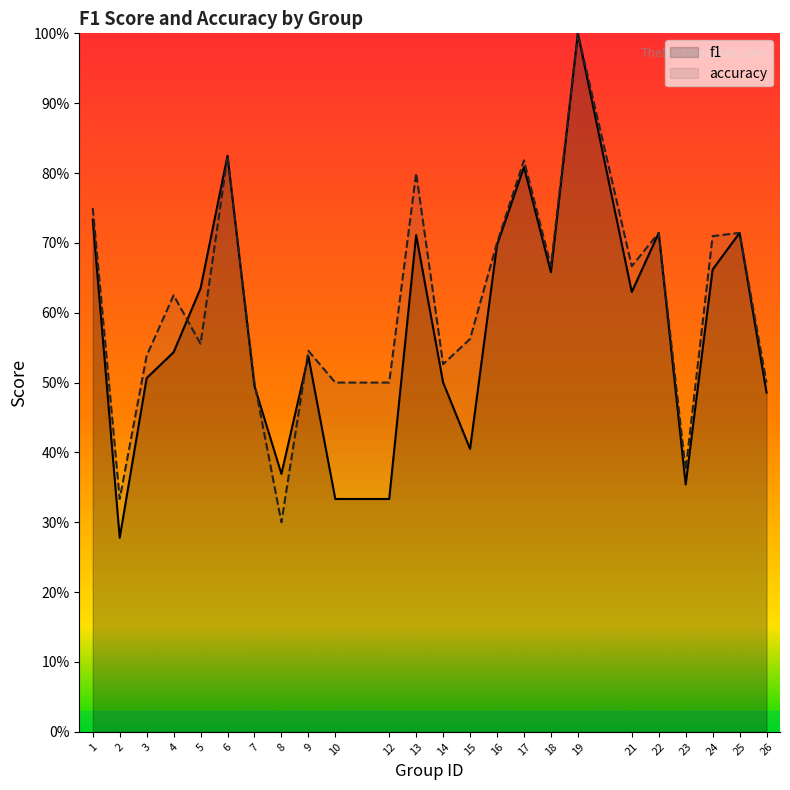

How many lines are shown in the chart?

2